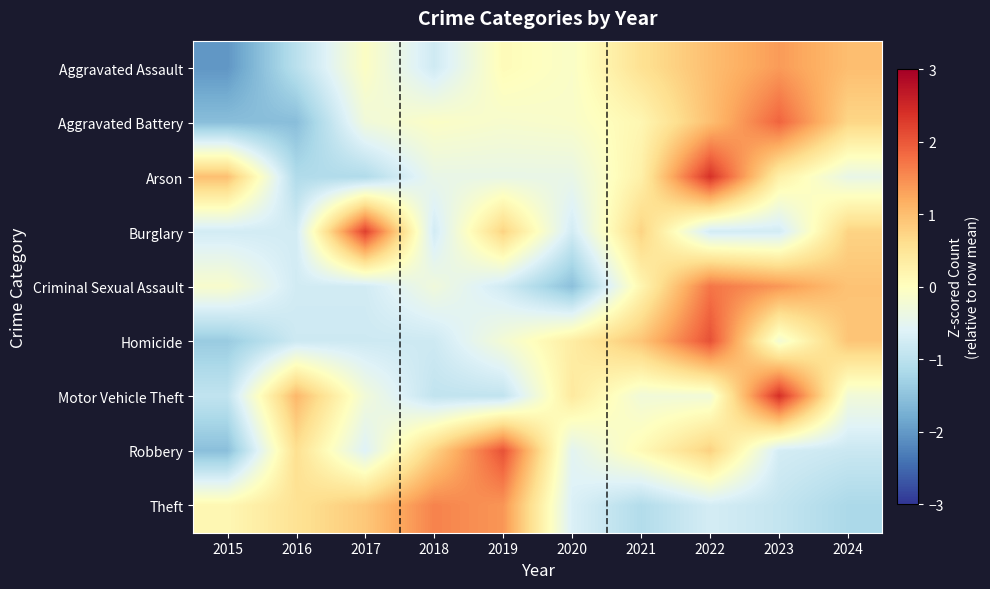

How many data points does each series have?

10